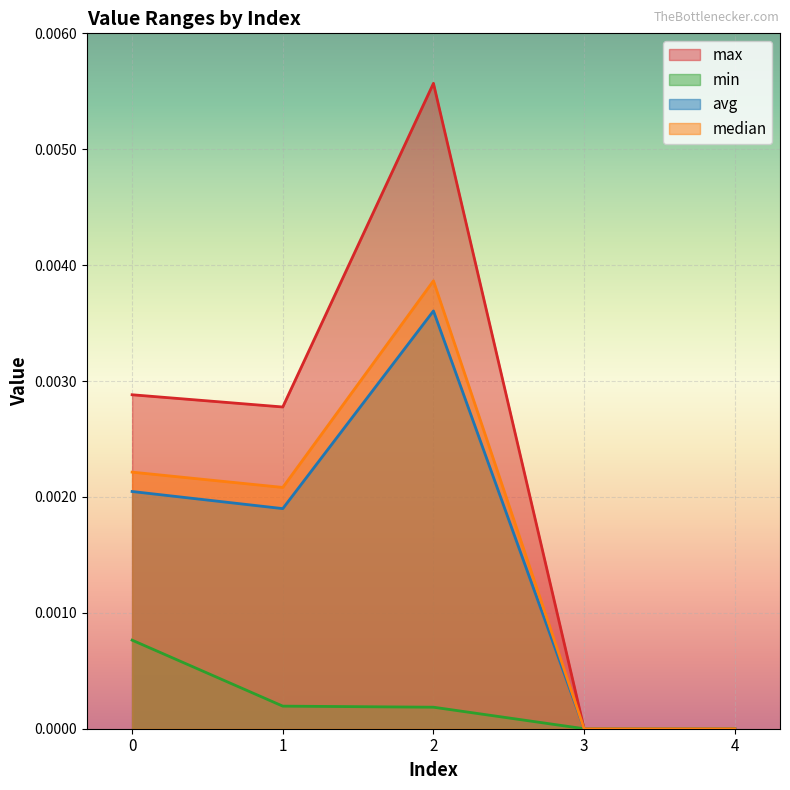

How many lines are shown in the chart?

4